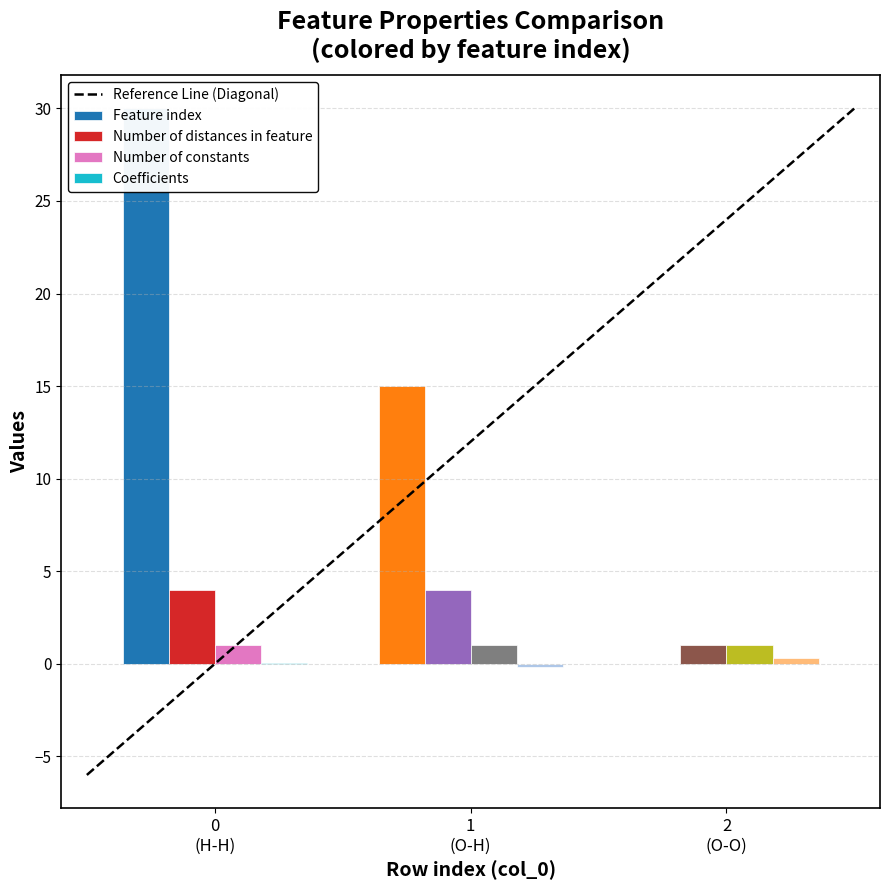

How many categories are shown in the chart?

3